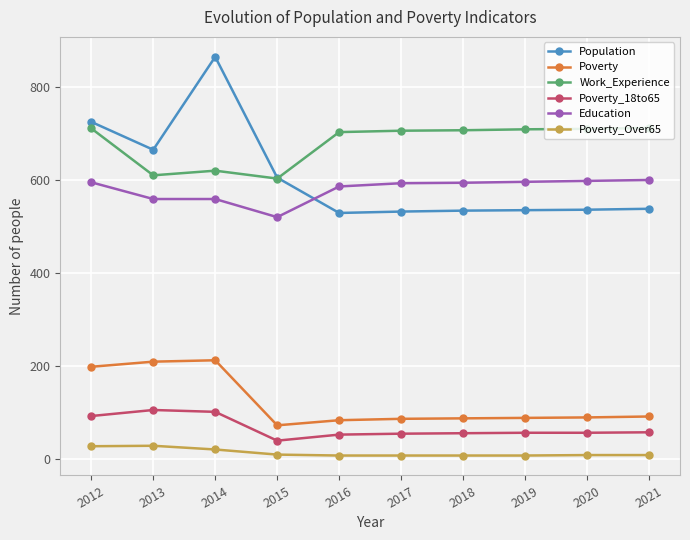

True or false: Poverty has a value of 27 at 2021.

False